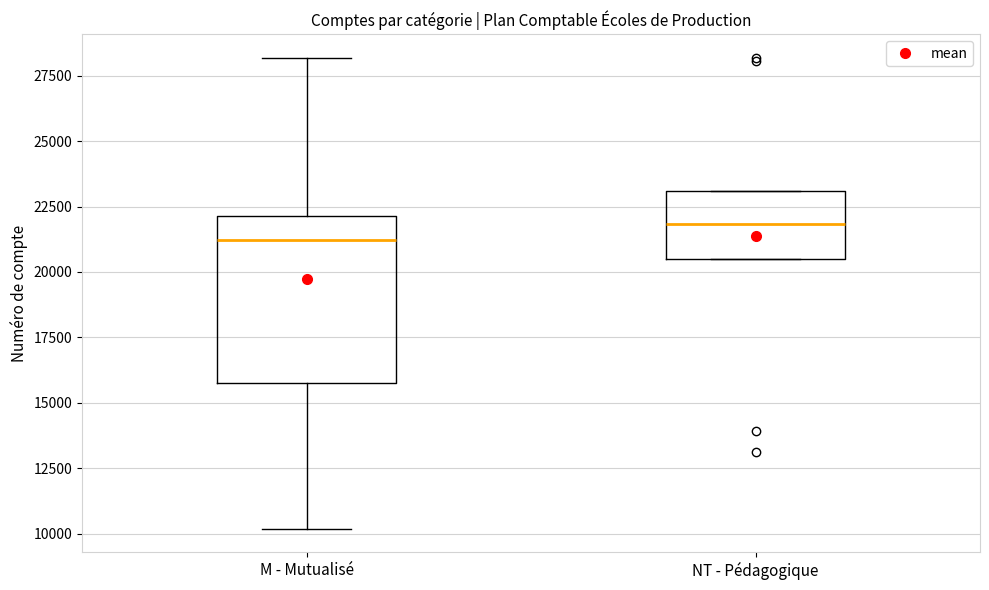

Where is the lower edge of the box for M - Mutualisé on the y-axis? The values are not printed on the chart, so give them approximately, as read against the axis.

16000